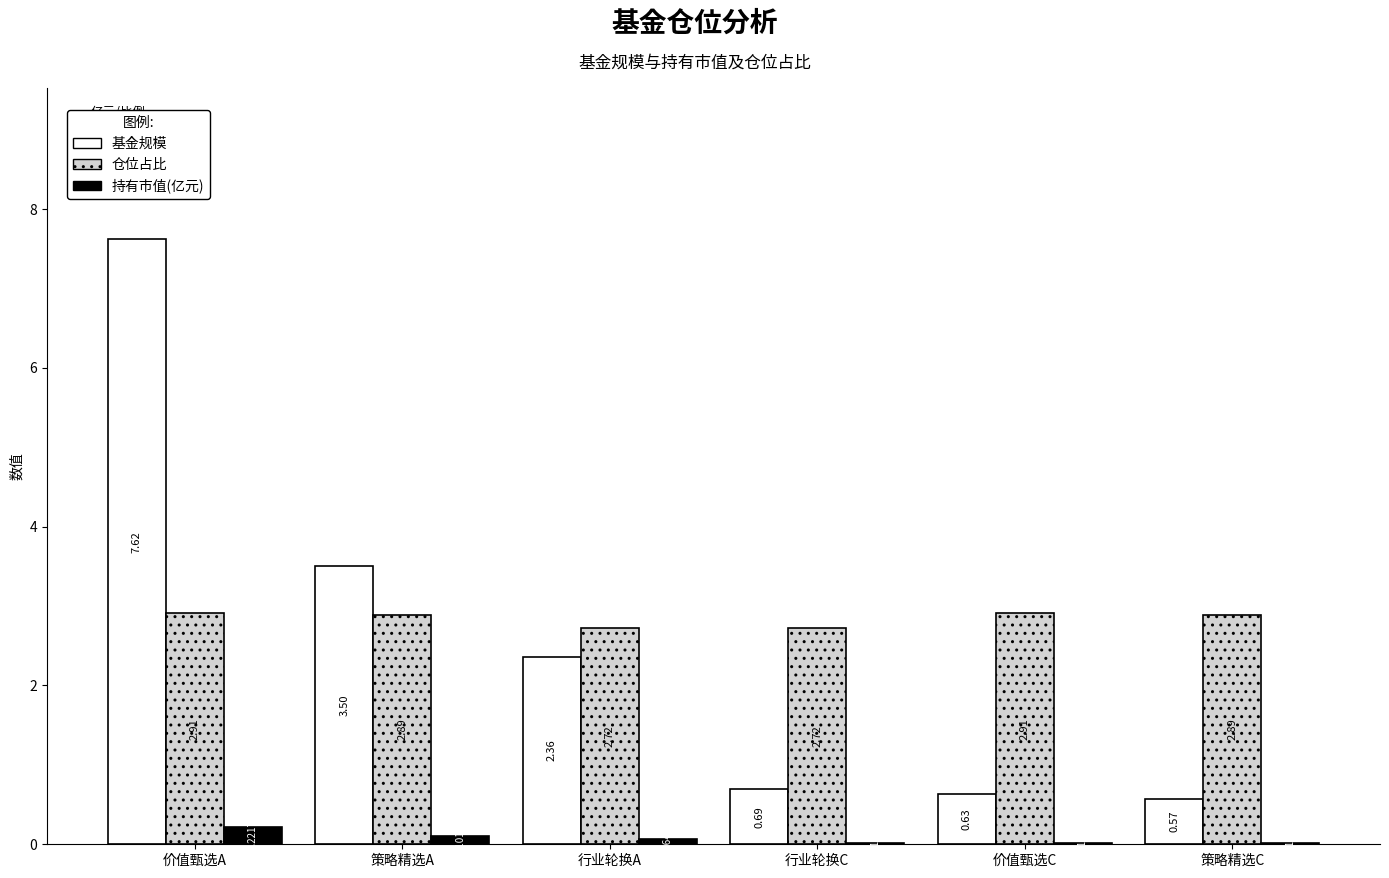

Which series changed the most between 行业轮换C and 价值甄选C?

仓位占比